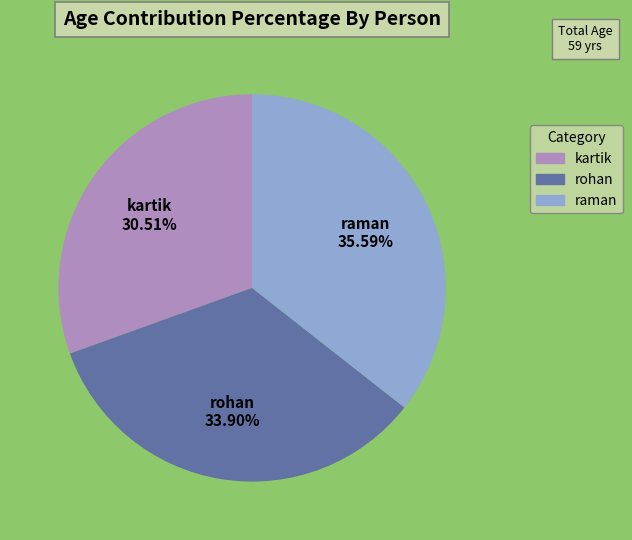

True or false: rohan accounts for 20% of the total.

False